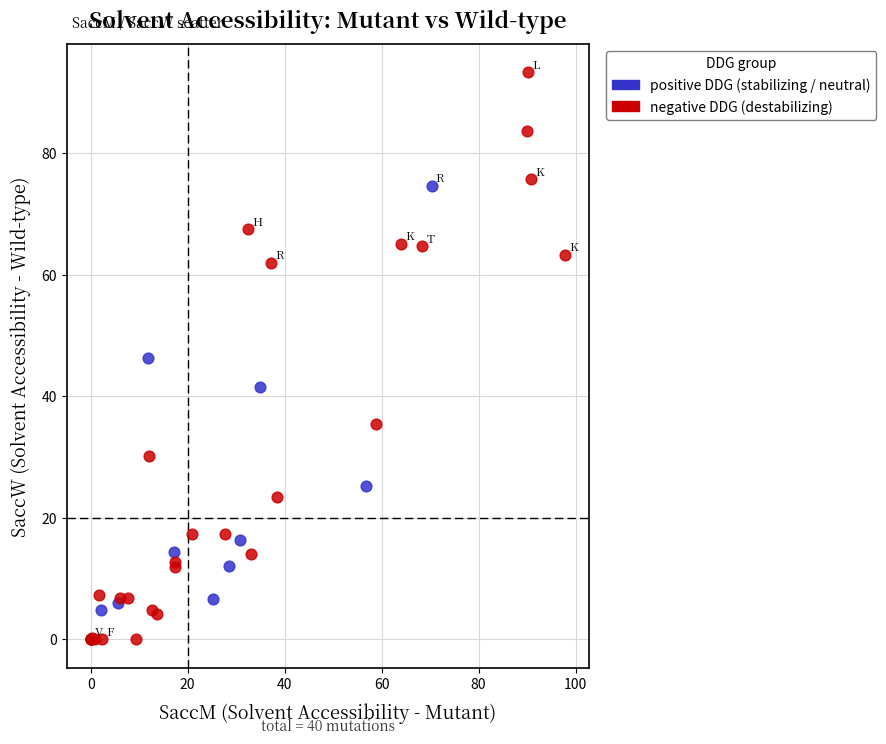

Which series has the largest Y range (max minus min)?

negative DDG (destabilizing)